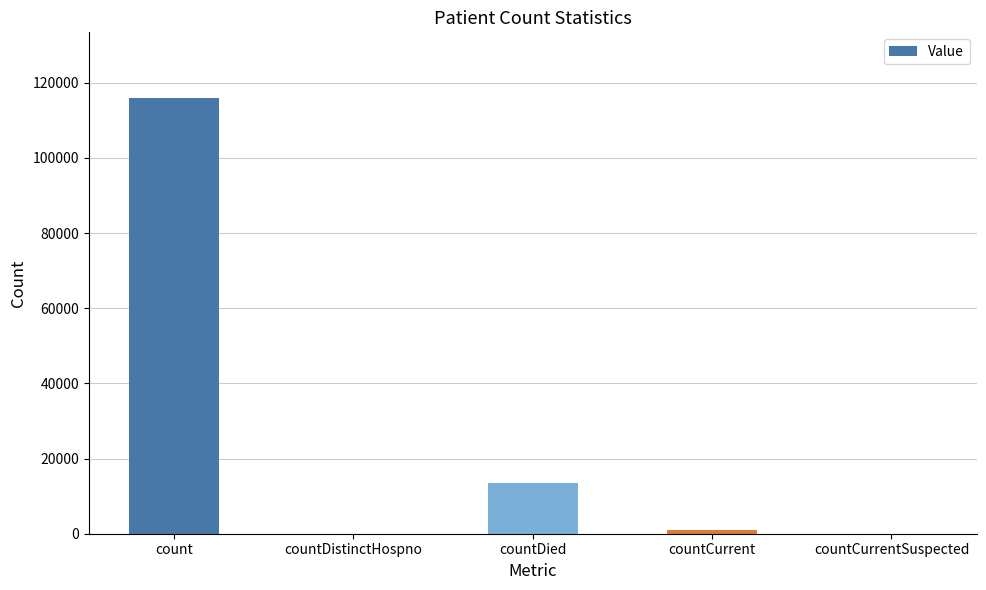

What is the greatest value displayed?

116018